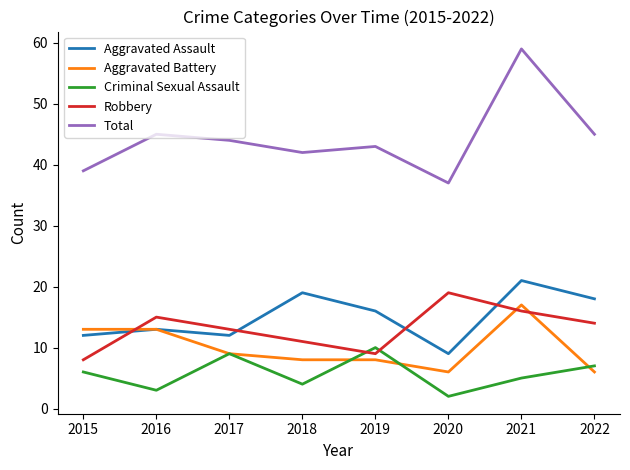

Which category has the highest value in the Aggravated Battery series?

2021